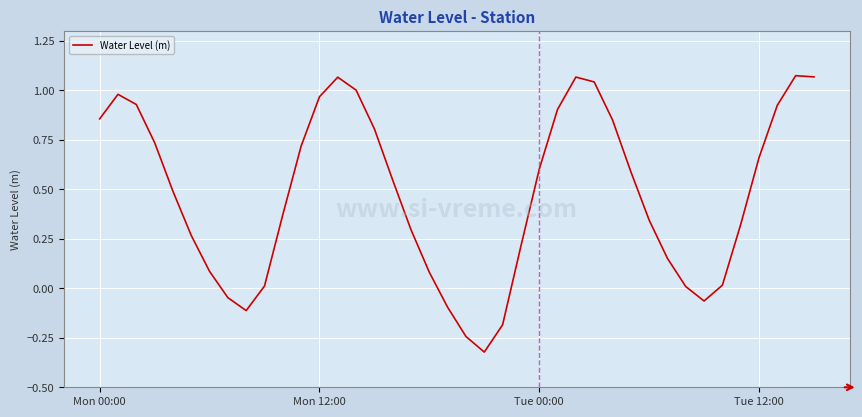

Count the number of values greater than 0.

33